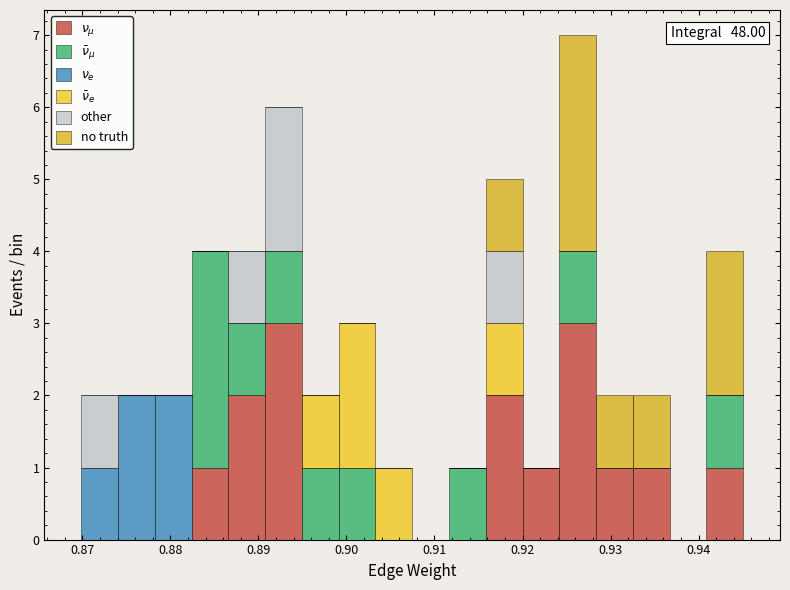

Which range on the x-axis has the tallest stacked bar (by total height)?

0.924 to 0.928